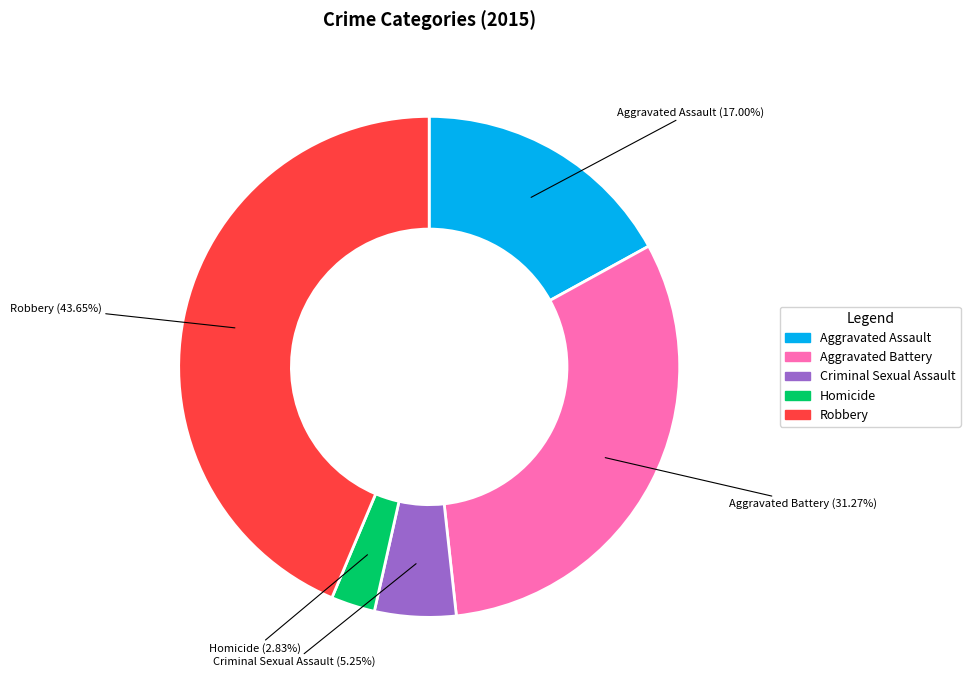

Is there any slice that represents more than half of the pie?

No